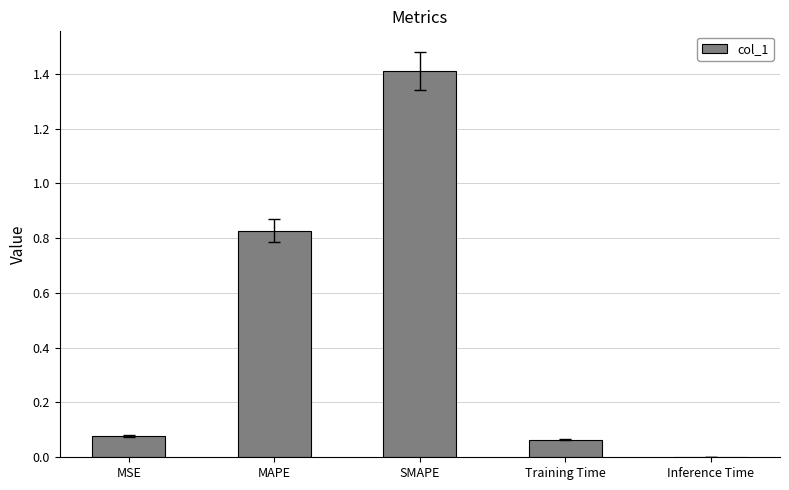

How many series are shown in this chart?

1